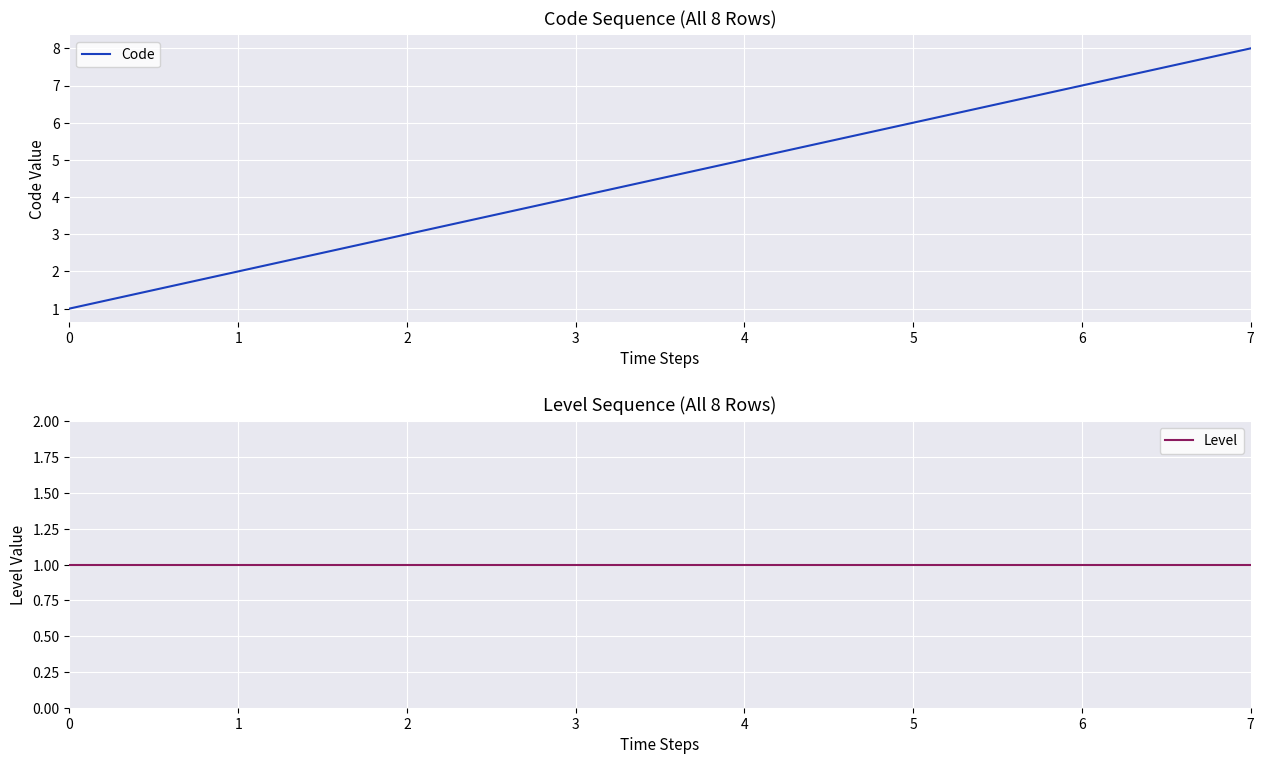

Is the value of Level at 4 greater than the value of Code at 3?

No